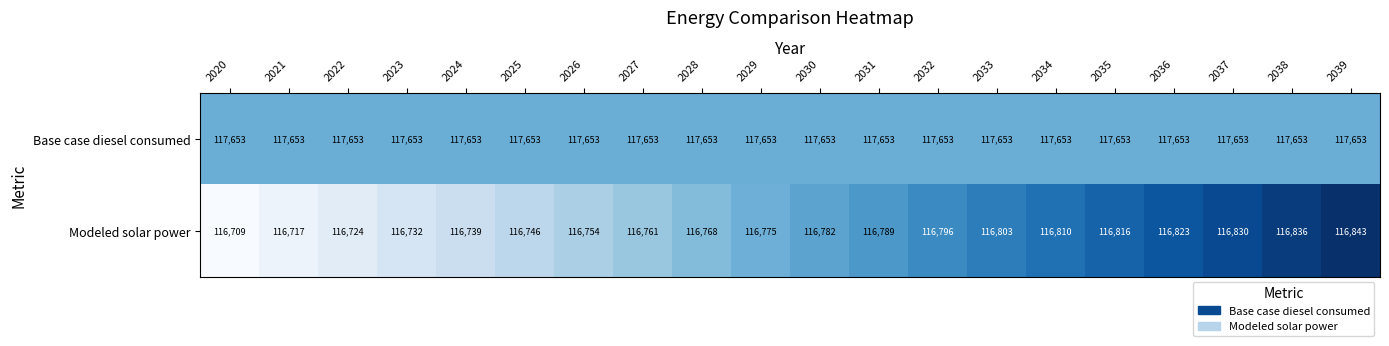

What is the greatest value displayed?

117653